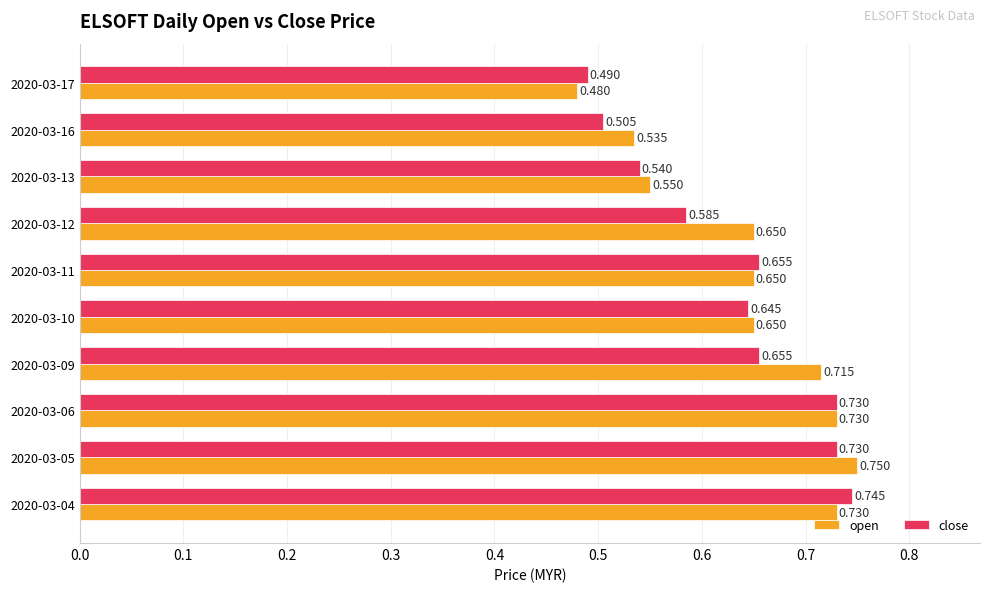

Which series has the largest range (max minus min)?

open